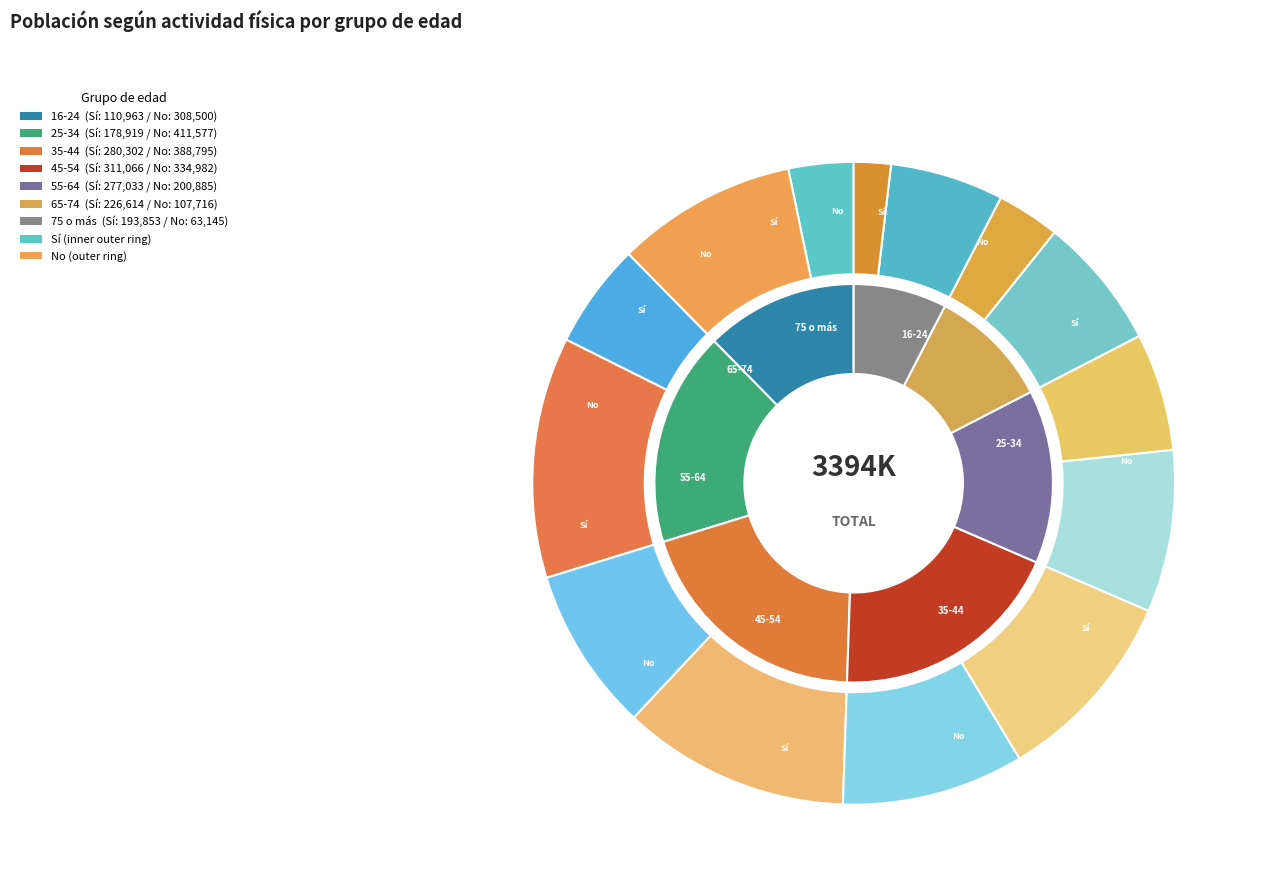

How many segments does this pie chart have?

7